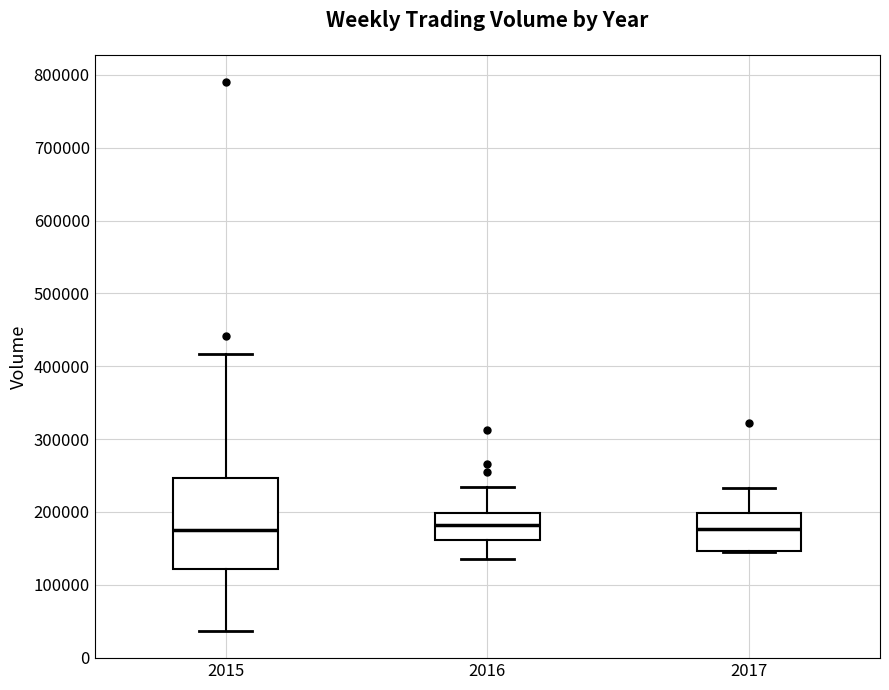

Reading left to right, transcribe this box plot: for each box, give where its median line is, the range the box spans, and where its two whiskers end, as read against the y-axis. The values are not printed on the chart, so give them approximately, as read against the axis.

2015: median 180000, box 120000 to 250000, whiskers 40000 to 420000
2016: median 180000, box 160000 to 200000, whiskers 130000 to 230000
2017: median 180000, box 150000 to 200000, whiskers 150000 to 230000